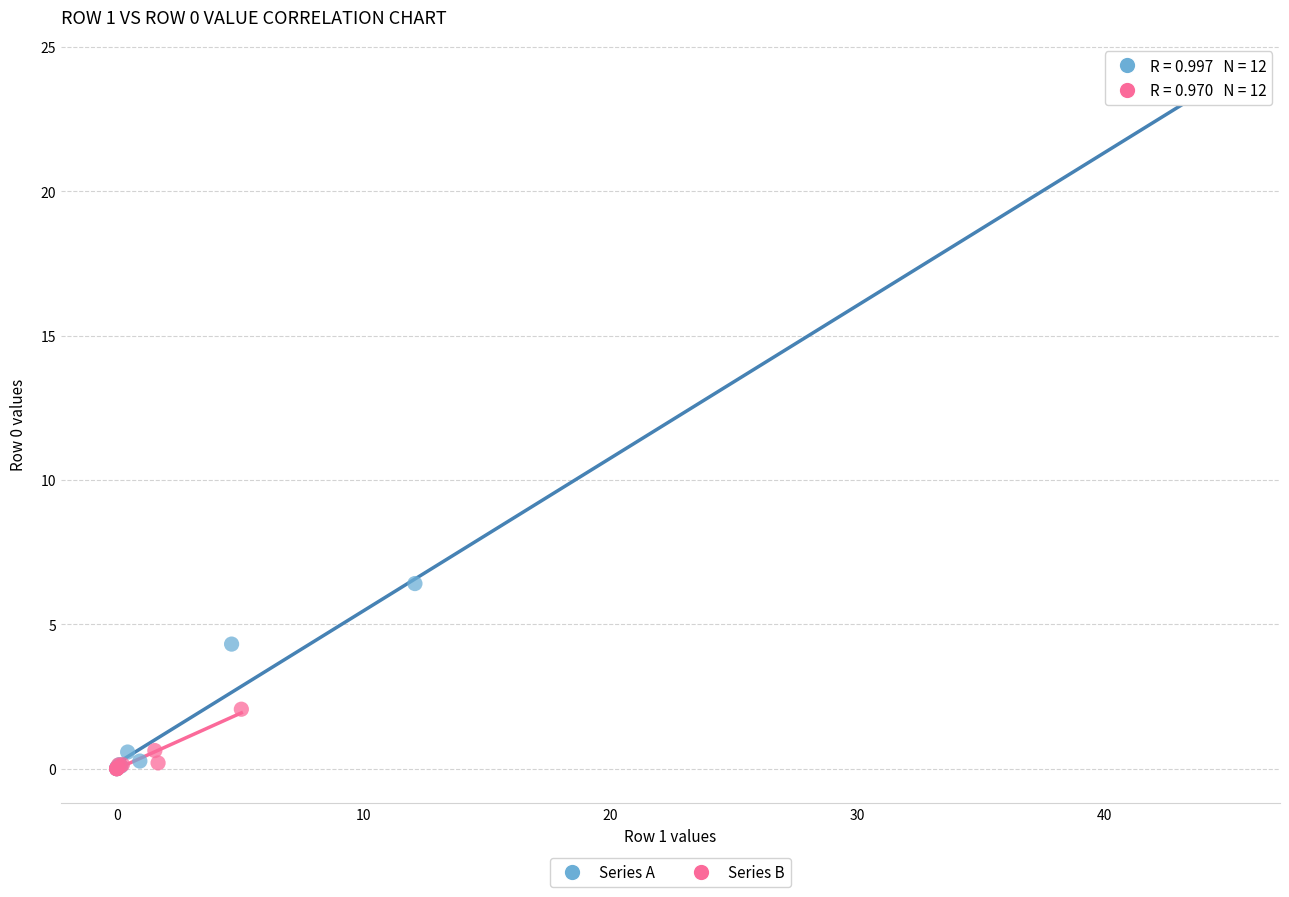

Which series has the largest Y range (max minus min)?

Series A